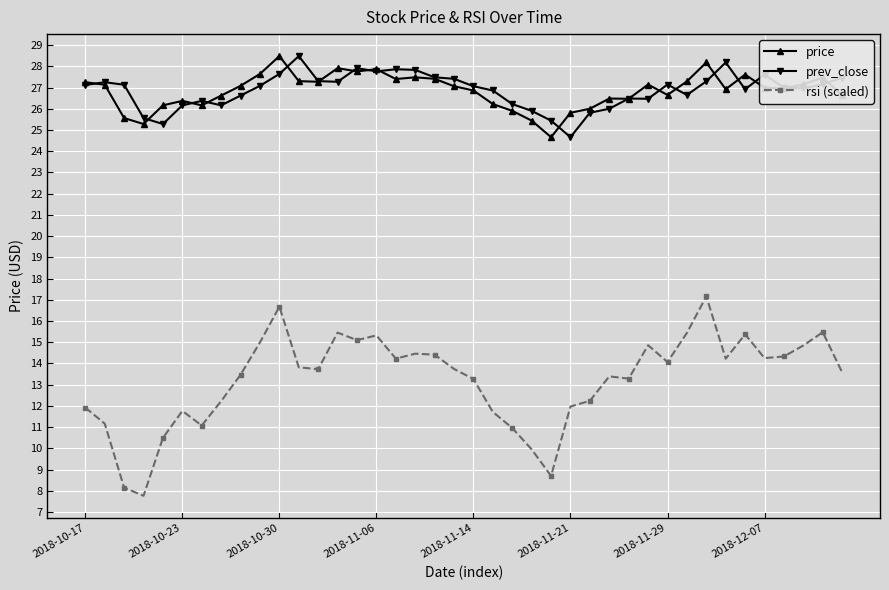

What is the average value of the prev_close series?

26.9